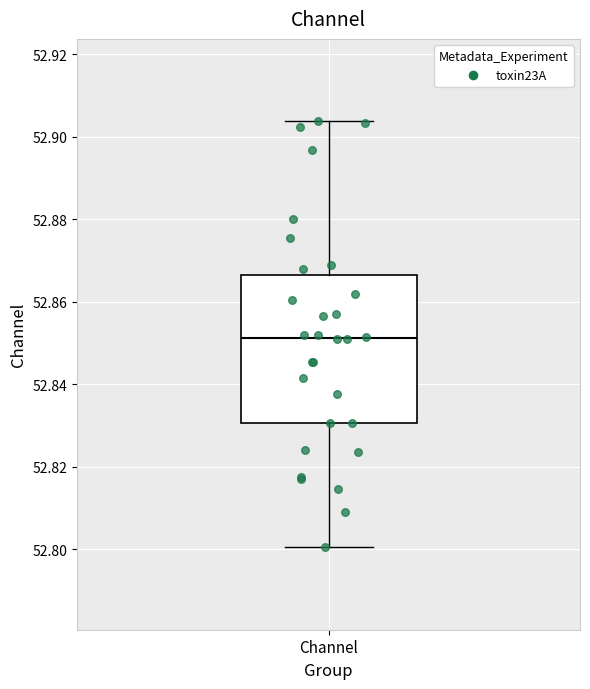

Transcribe this box plot: give where the median line is, the range the box spans, and where the two whiskers end, as read against the y-axis. The values are not printed on the chart, so give them approximately, as read against the axis.

median 52.852, box 52.830 to 52.866, whiskers 52.800 to 52.904